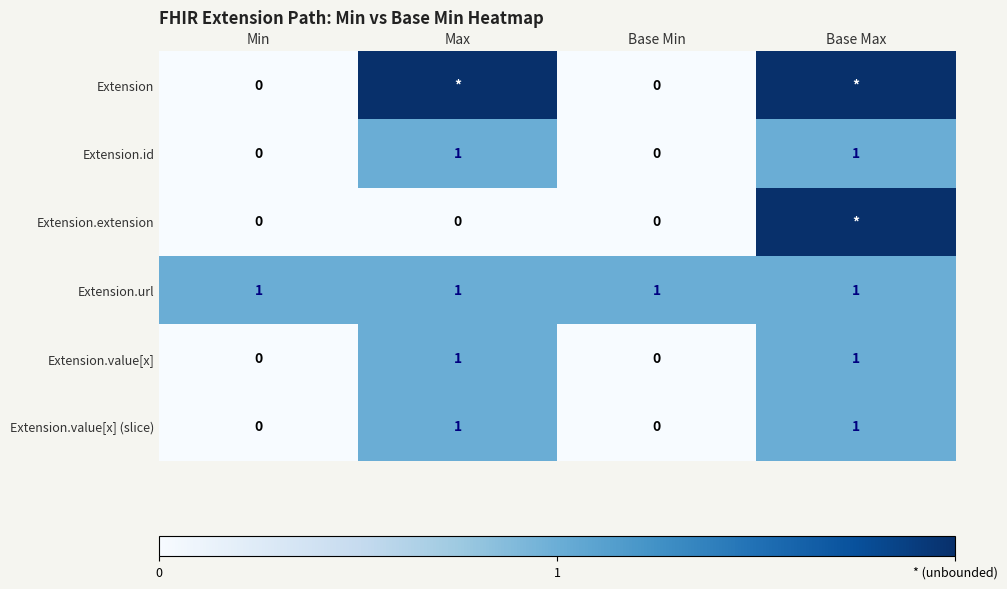

Is the value of Extension.value[x] at Base Max greater than the value of Extension at Base Min?

Yes